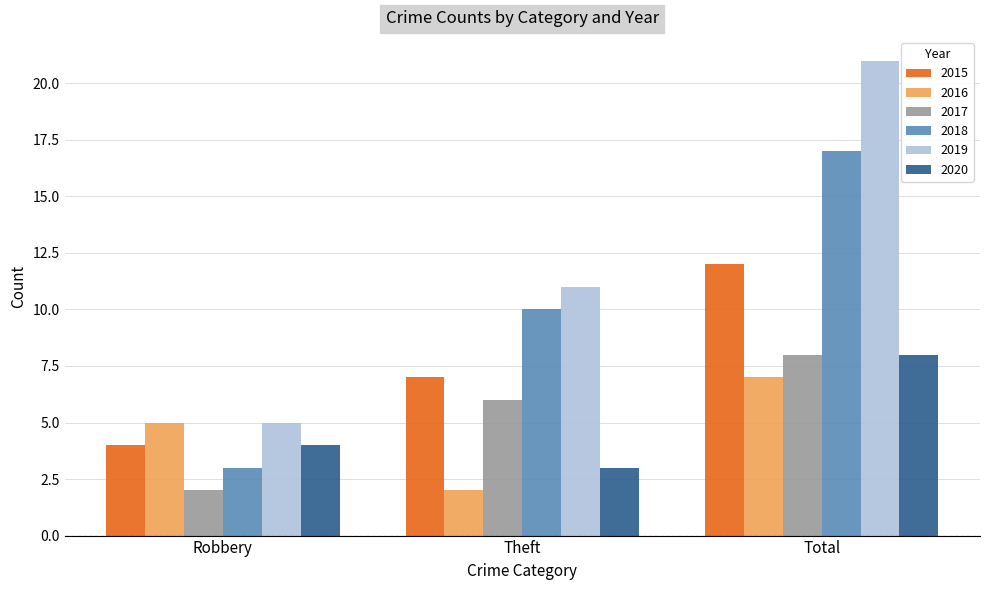

How many bars are there in total?

18